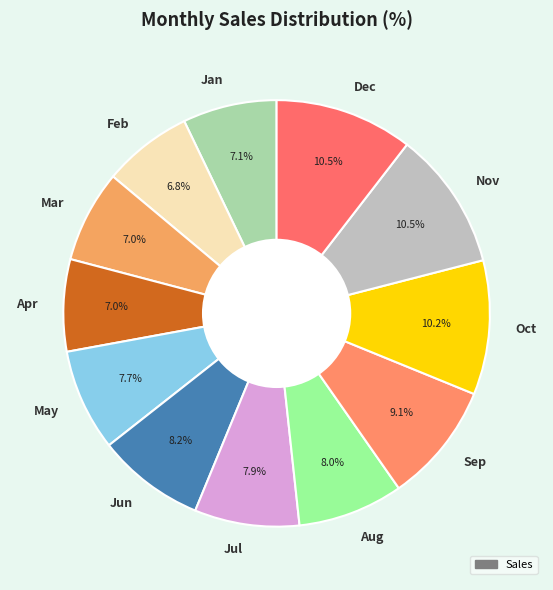

To the nearest percent, what is the difference between the largest and smallest slice percentages?

4%